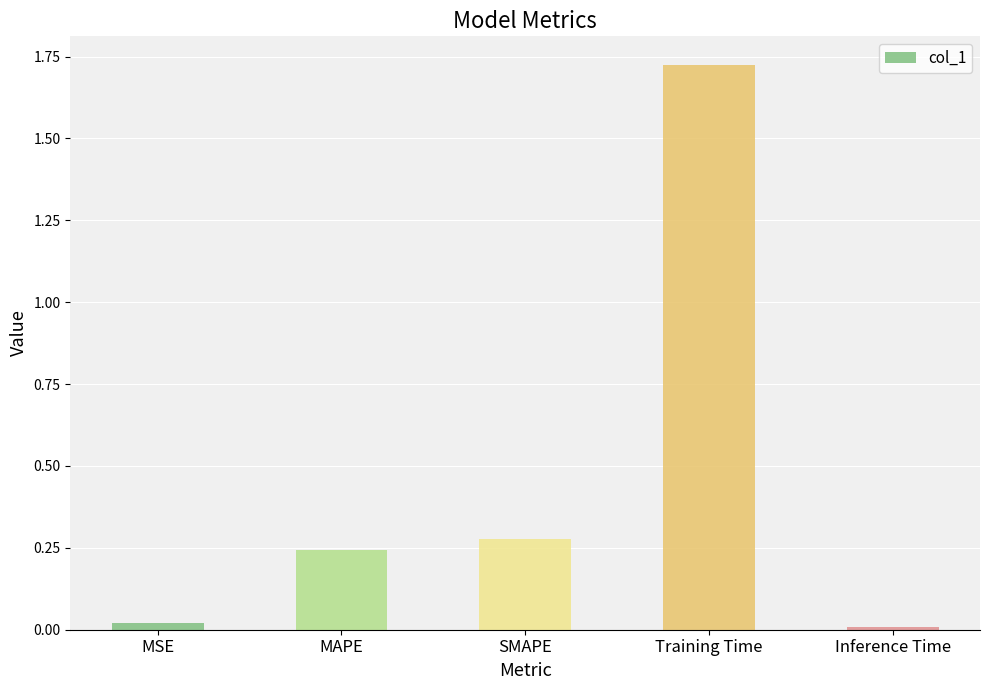

What is the label of the 5th bar from the left?

Inference Time